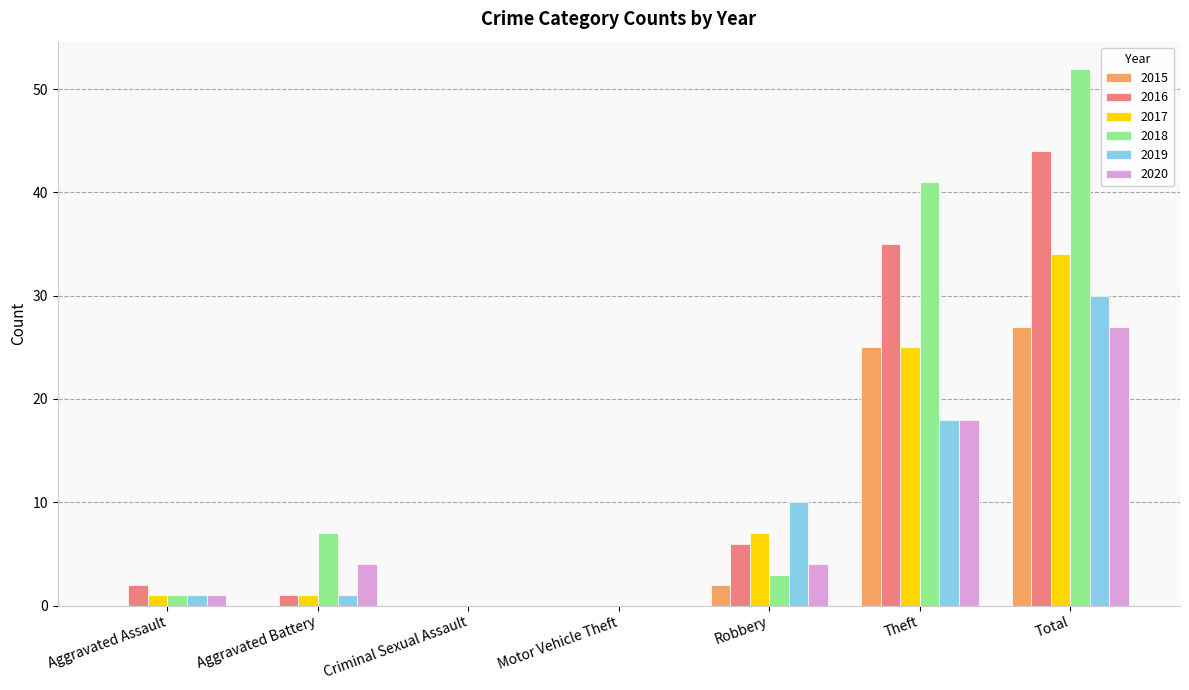

Does the chart contain stacked bars?

No